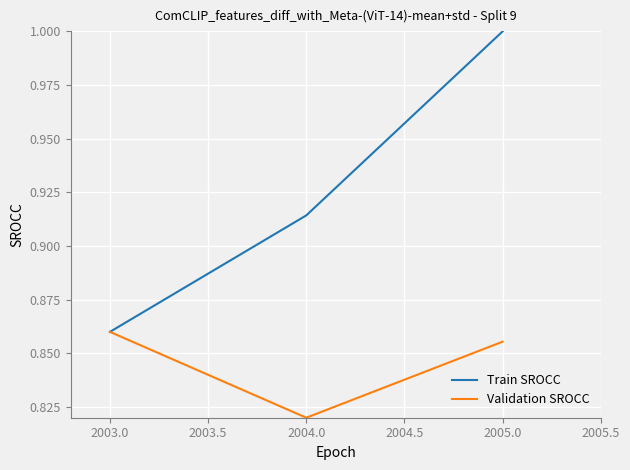

Which series has the largest range (max minus min)?

Train SROCC